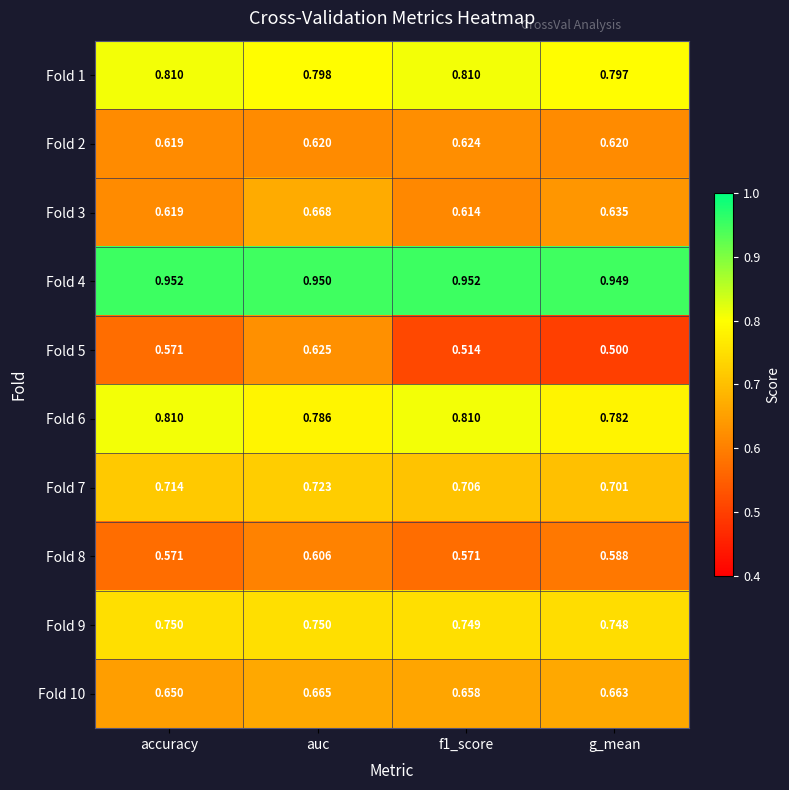

At g_mean, list the series in order from smallest to largest.

Fold 5, Fold 8, Fold 2, Fold 3, Fold 10, Fold 7, Fold 9, Fold 6, Fold 1, Fold 4